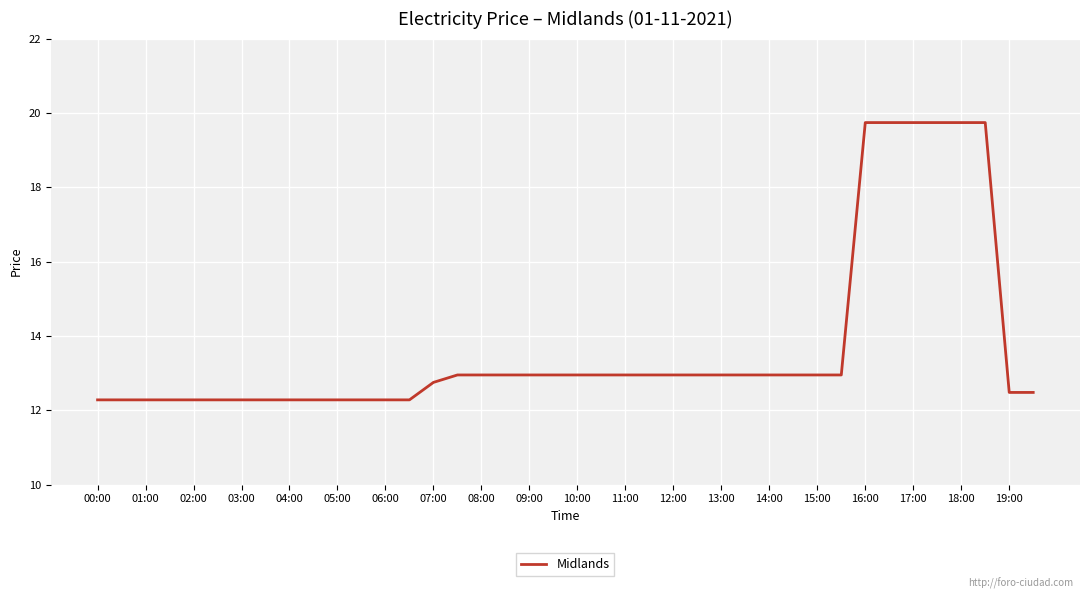

What is the difference between the maximum and minimum values?

7.5